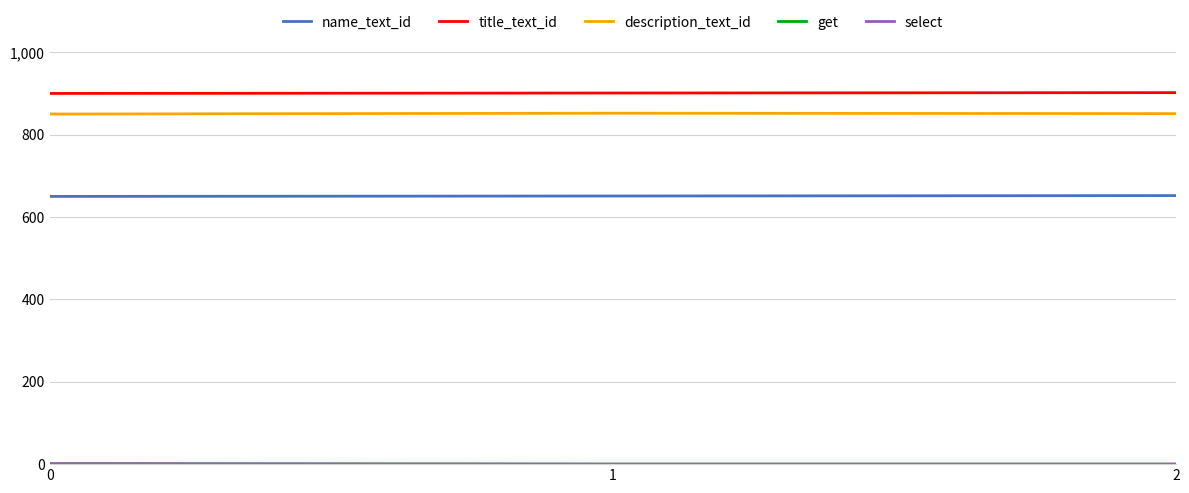

What is the difference between the title_text_id values at 2 and 0?

2